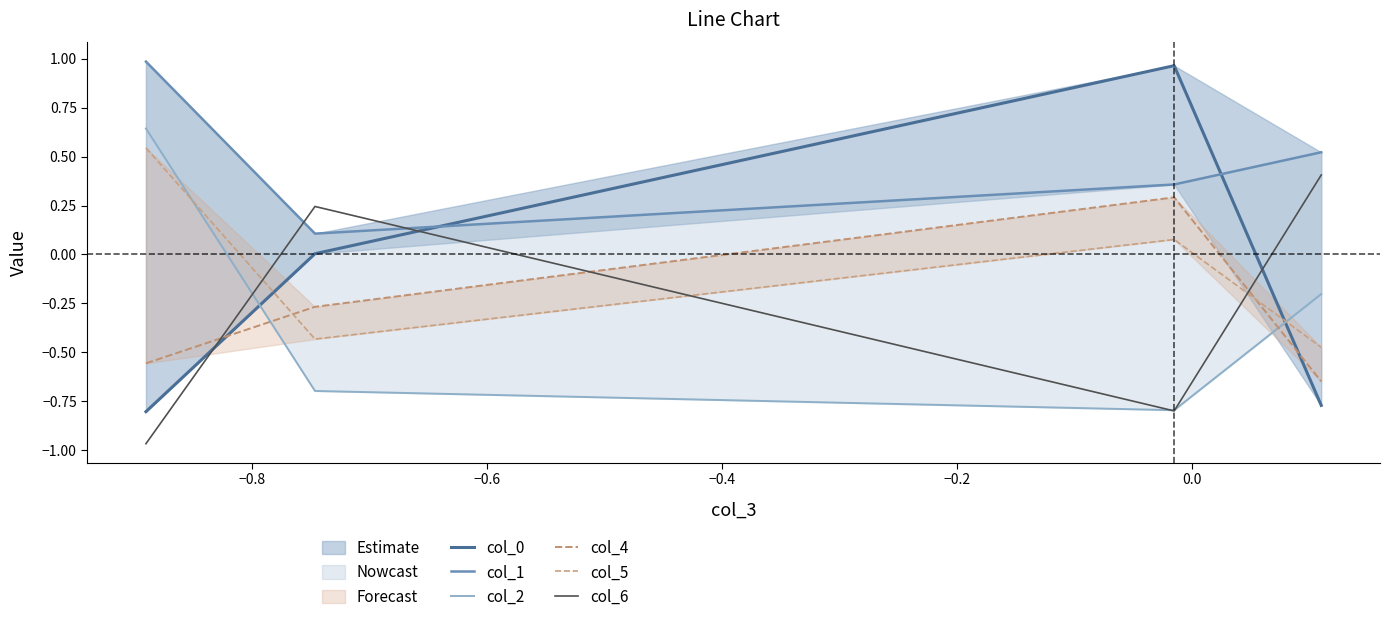

After their last crossing, which series has the higher values: col_0 or col_2?

col_2